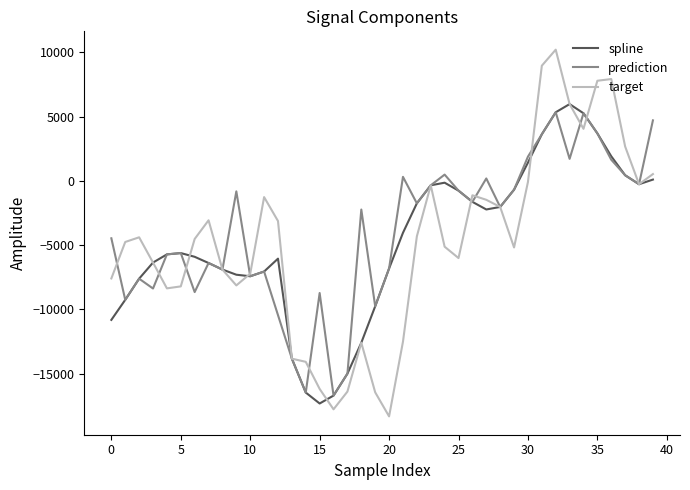

Which series has the widest spread of values?

target